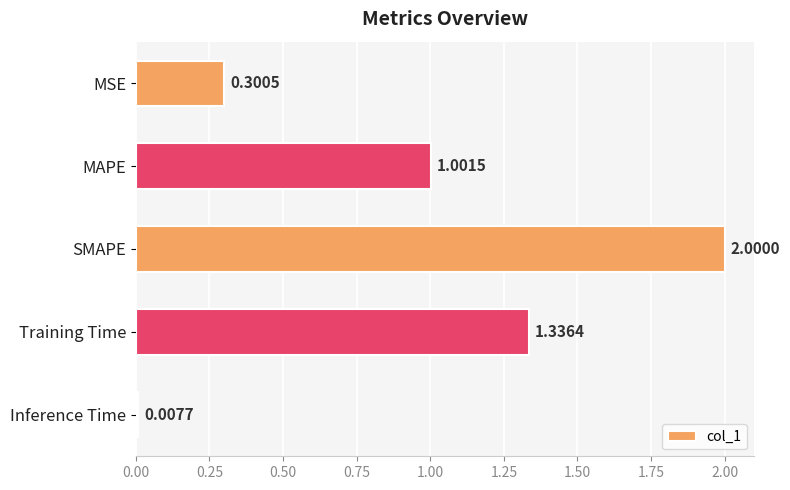

How many data points are less than 1?

2